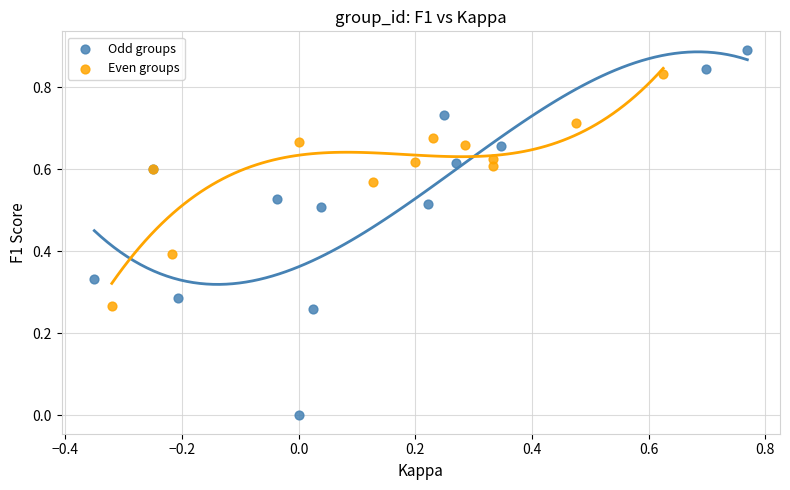

Which series contains the lowest Y value?

Odd groups